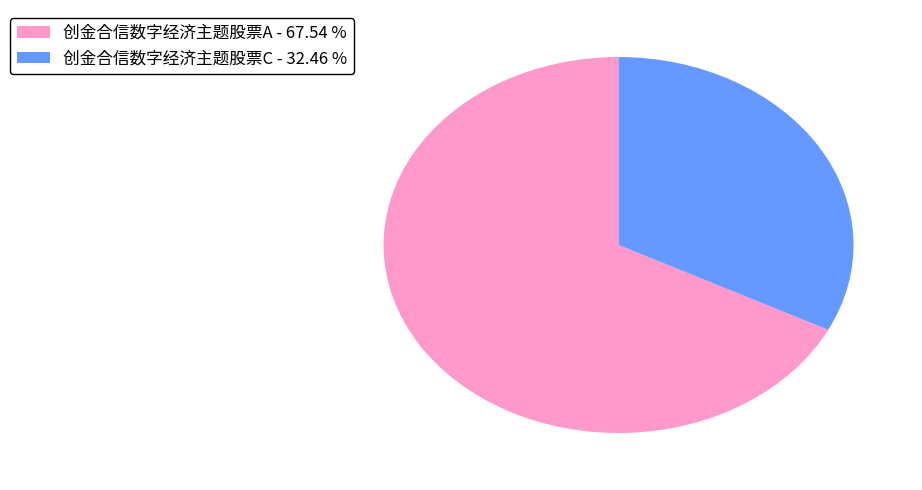

Which slice is the largest?

创金合信数字经济主题股票A